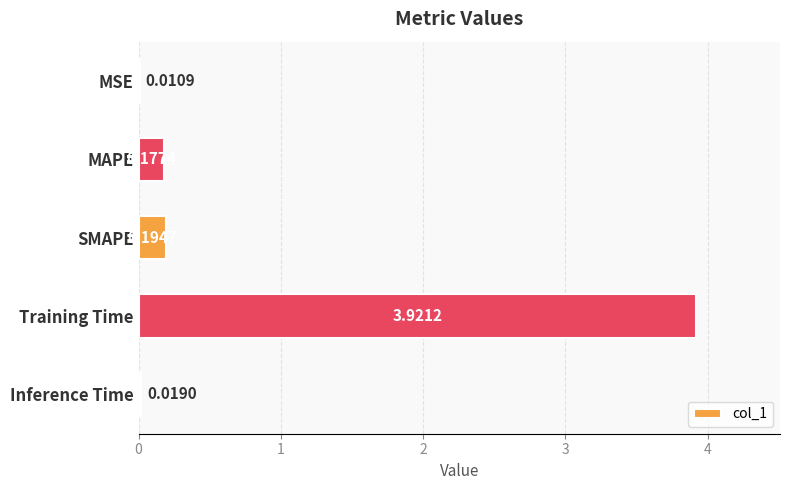

What is the sum of all values?

4.3